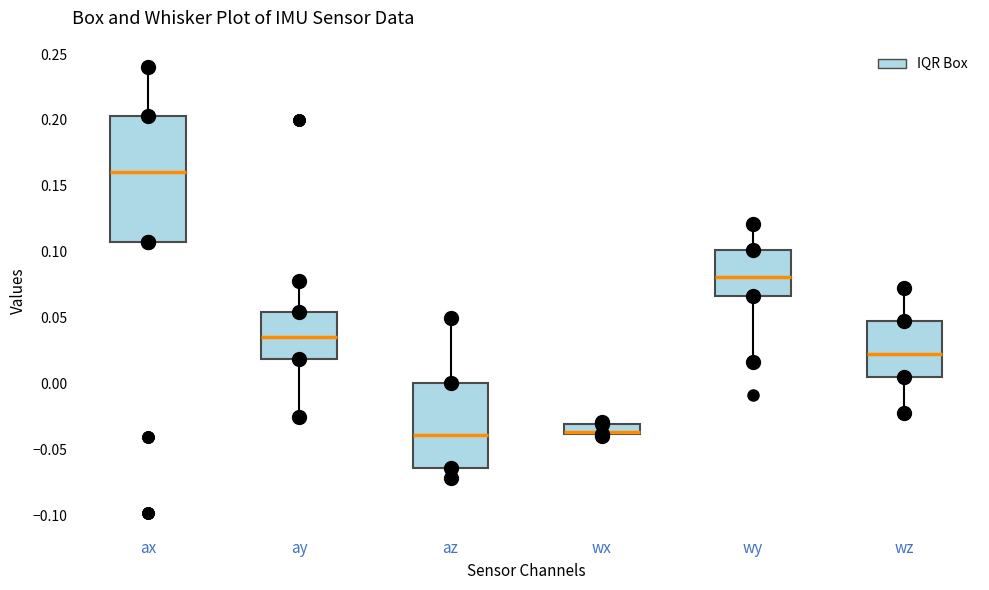

Where is the upper edge of the box for wx on the y-axis? The values are not printed on the chart, so give them approximately, as read against the axis.

-0.030